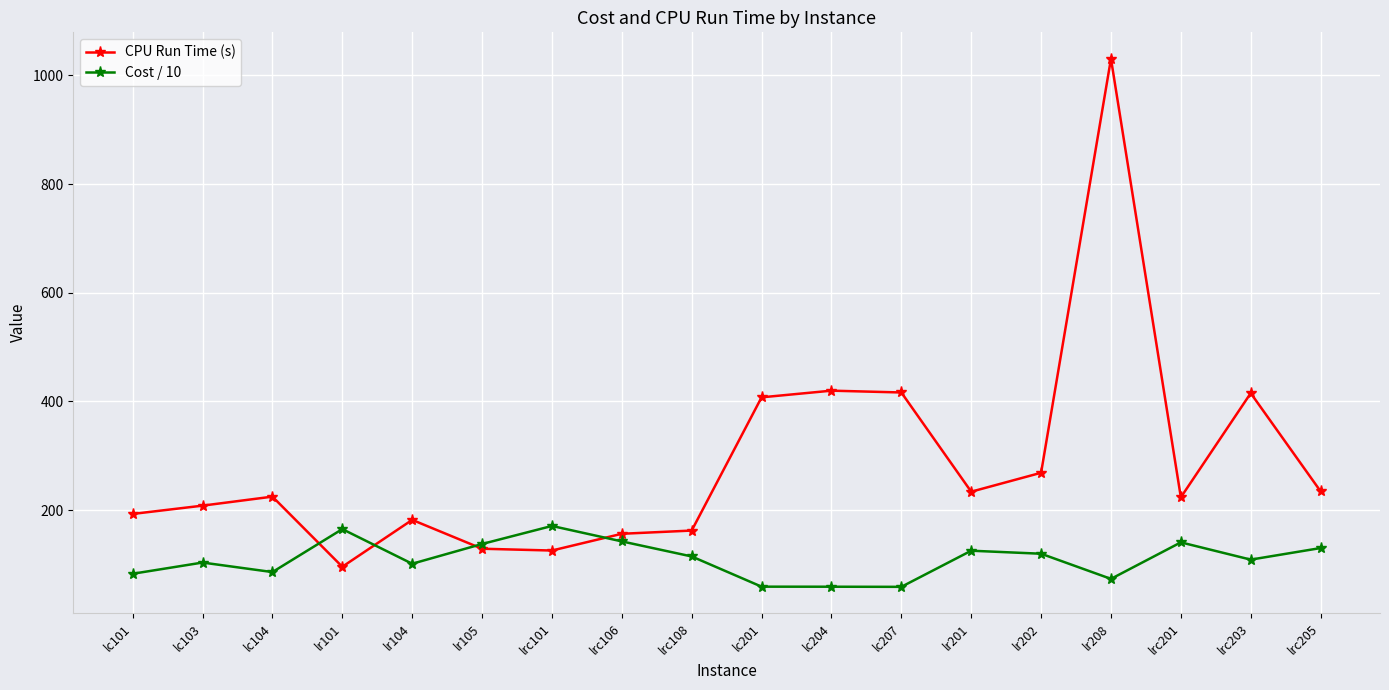

What is the smallest value displayed?

58.8